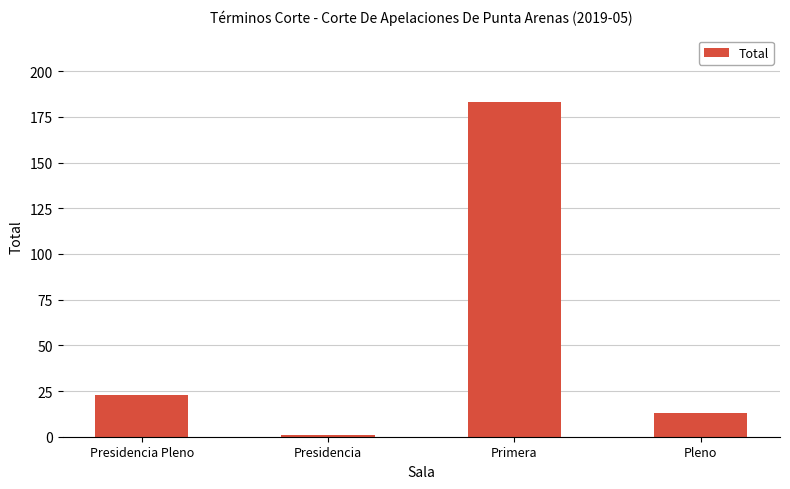

What is the label of the 3rd bar from the right?

Presidencia